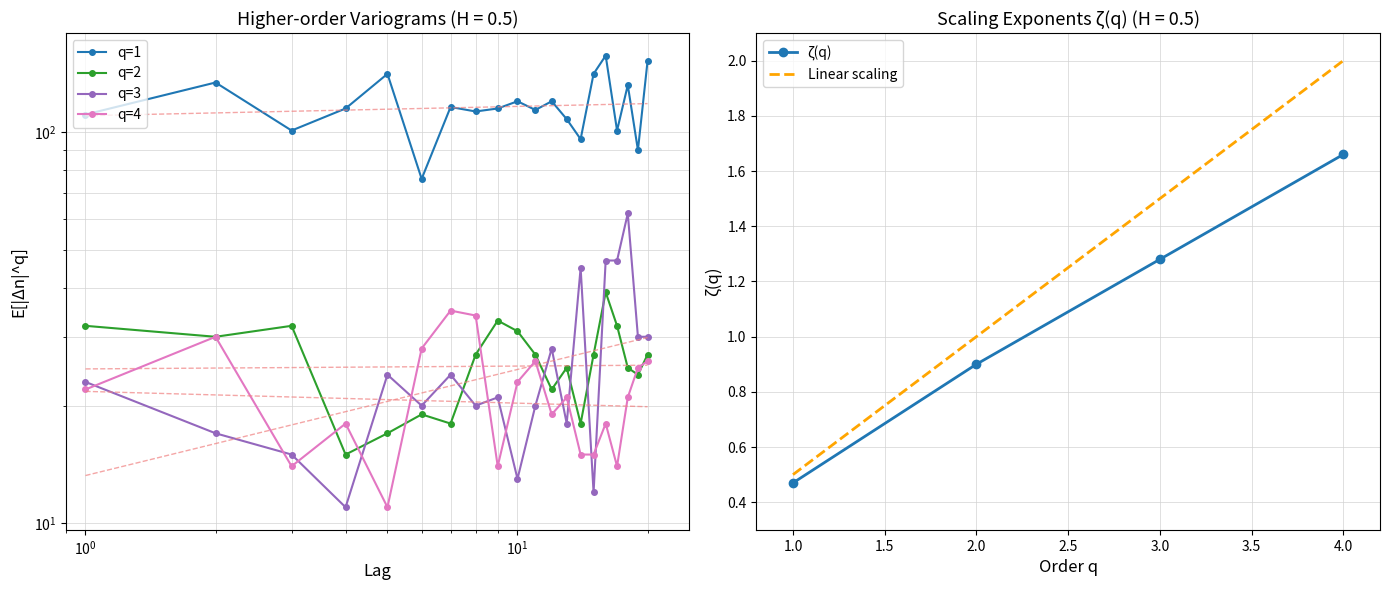

Rank the categories by ζ(q) value from highest to lowest.

4.0, 3.0, 2.0, 1.0